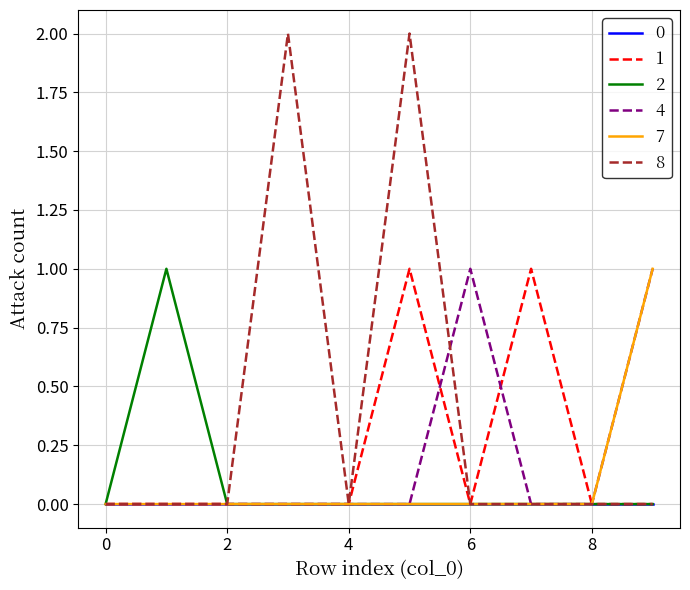

Which series has the widest spread of values?

8